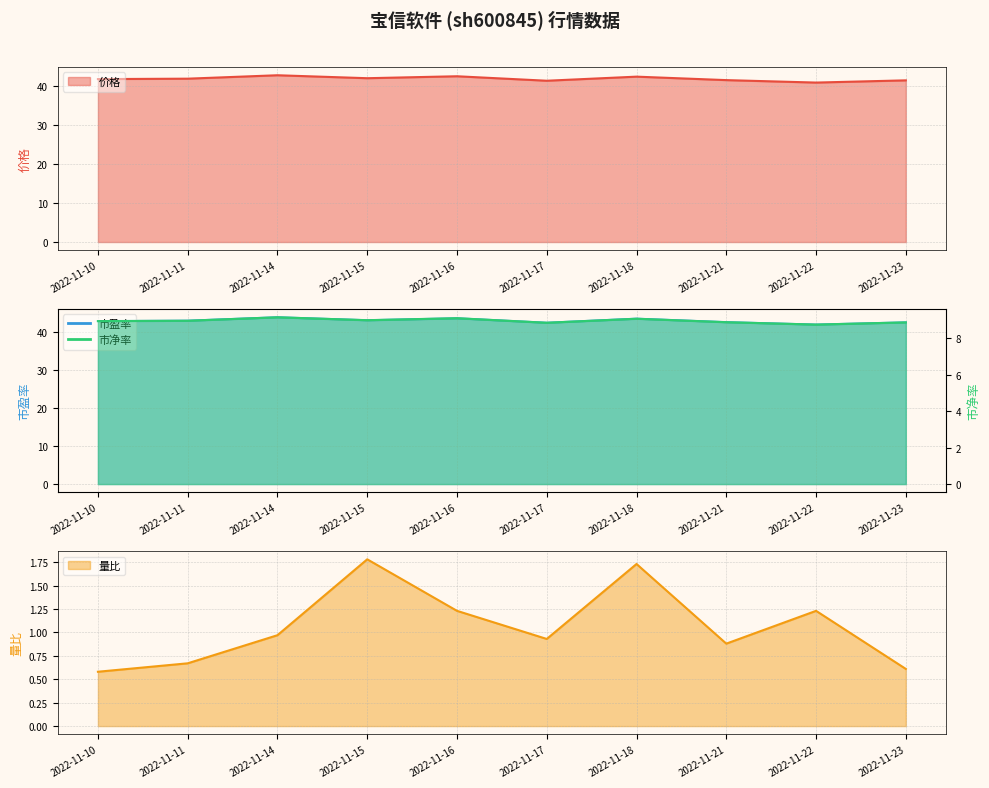

Reading left to right, what are all the values shown in this chart?

价格: 41.8	41.9	42.8	42.0	42.5	41.4	42.5	41.6	40.9	41.5
市盈率: 42.8	42.9	43.8	43.0	43.5	42.3	43.4	42.5	41.9	42.4
市净率: 8.9	8.9	9.1	9.0	9.1	8.8	9.1	8.9	8.7	8.9
量比: 0.6	0.7	1.0	1.8	1.2	0.9	1.7	0.9	1.2	0.6